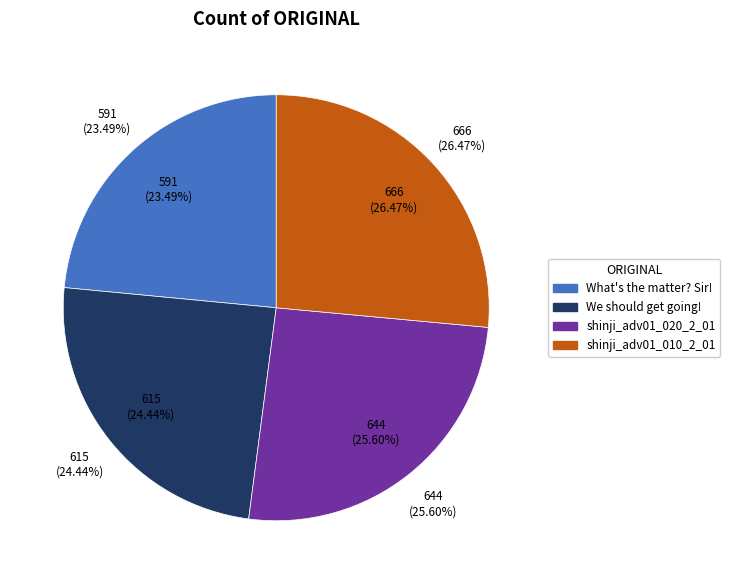

What percentage is the shinji_adv01_020_2_01 slice, to the nearest percent?

26%